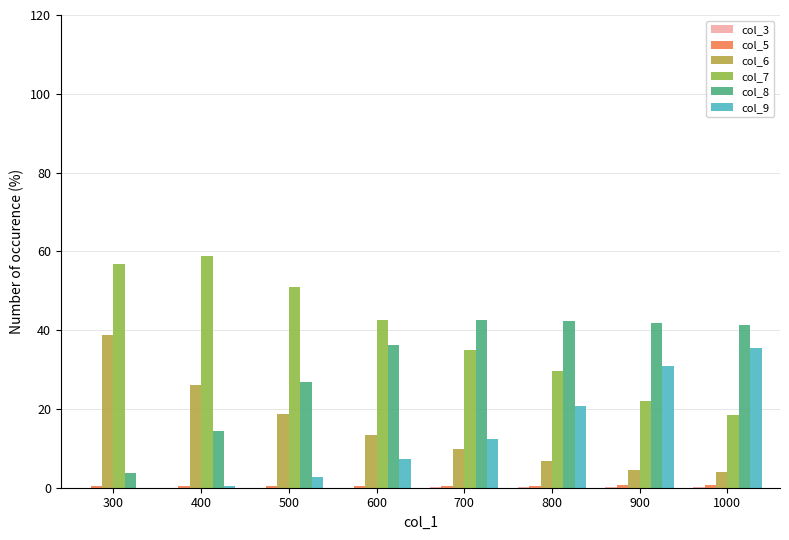

Which series has the largest total across all categories?

col_7